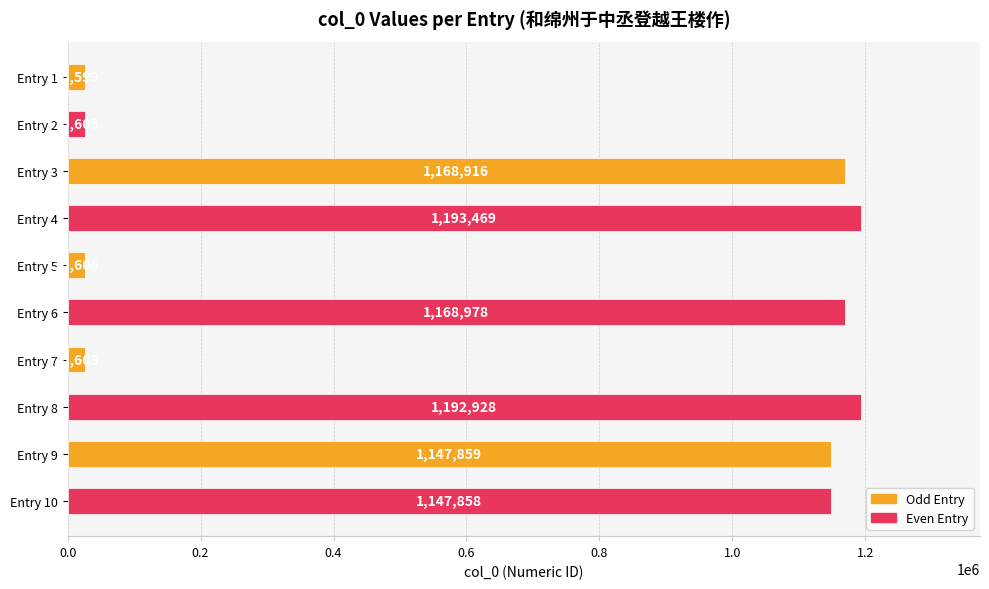

Which has a higher value, Entry 4 or Entry 6?

Entry 4